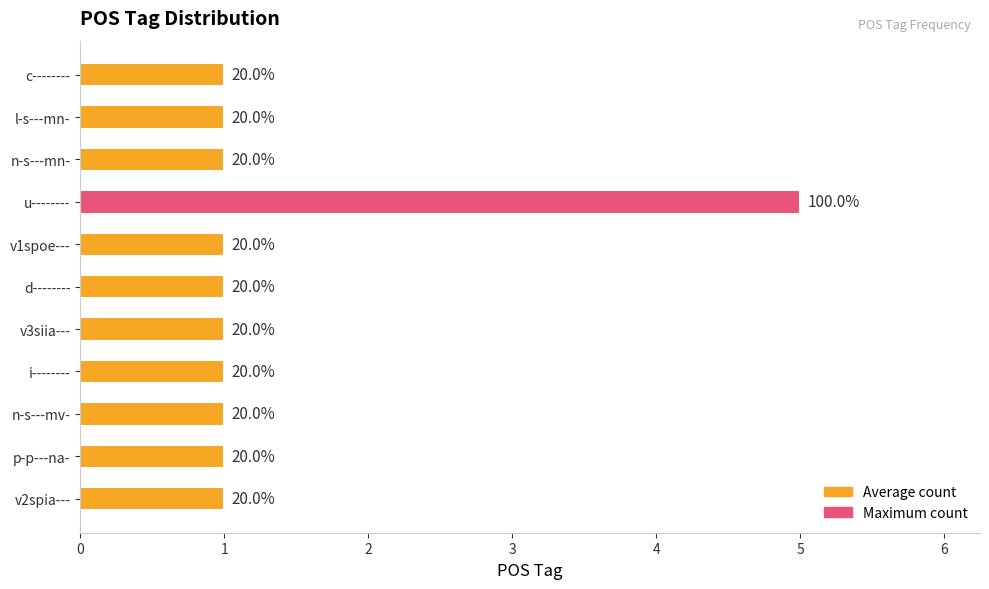

How many bars are there in total?

11